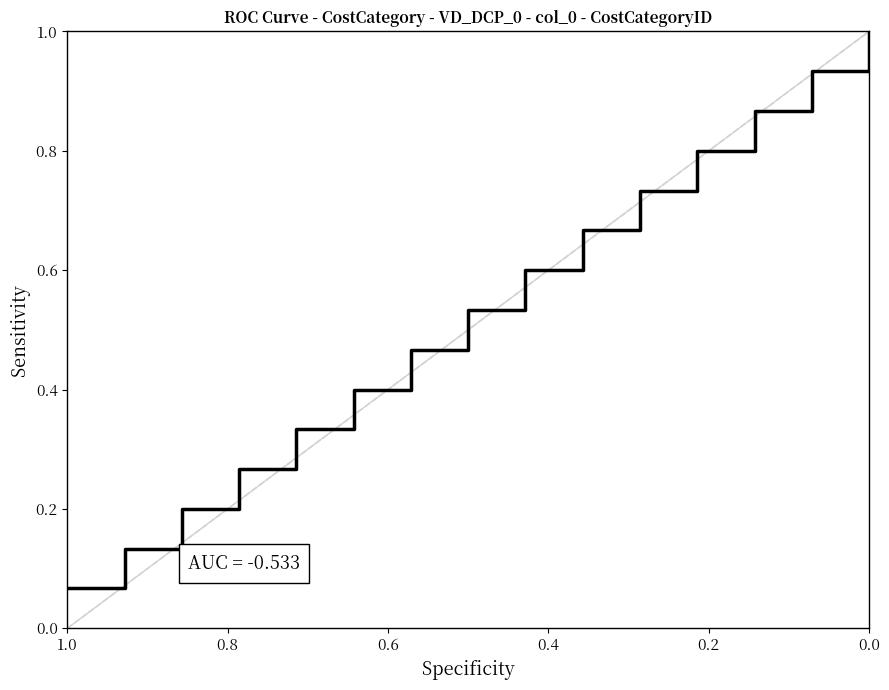

What position from the left is 0.0?

15